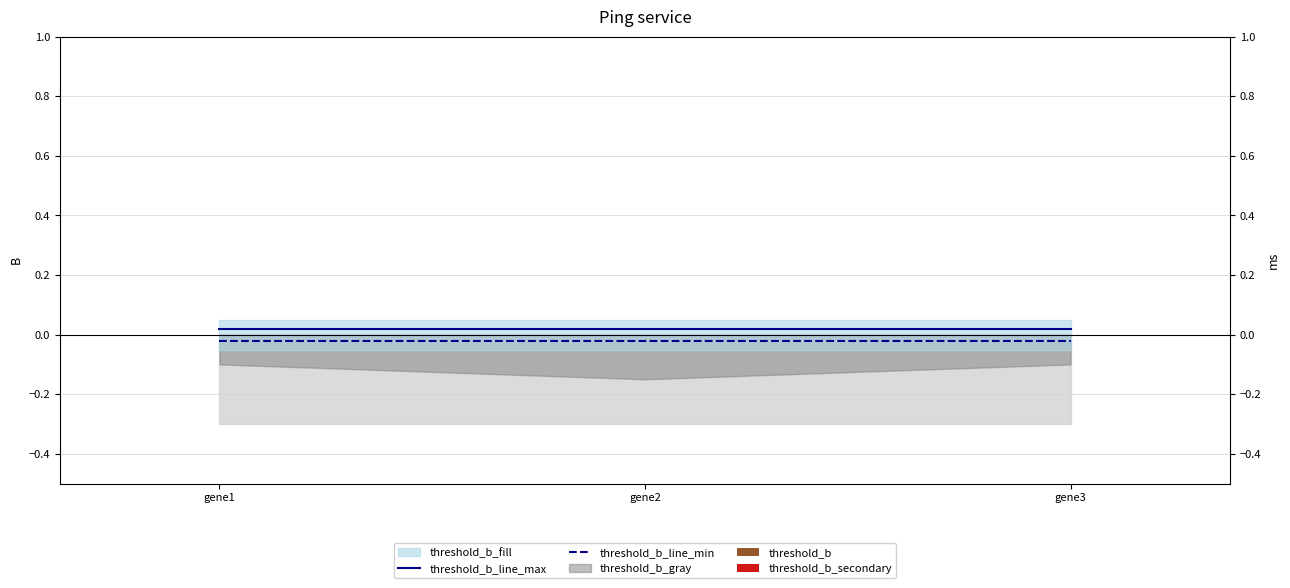

How many groups of bars are there?

3